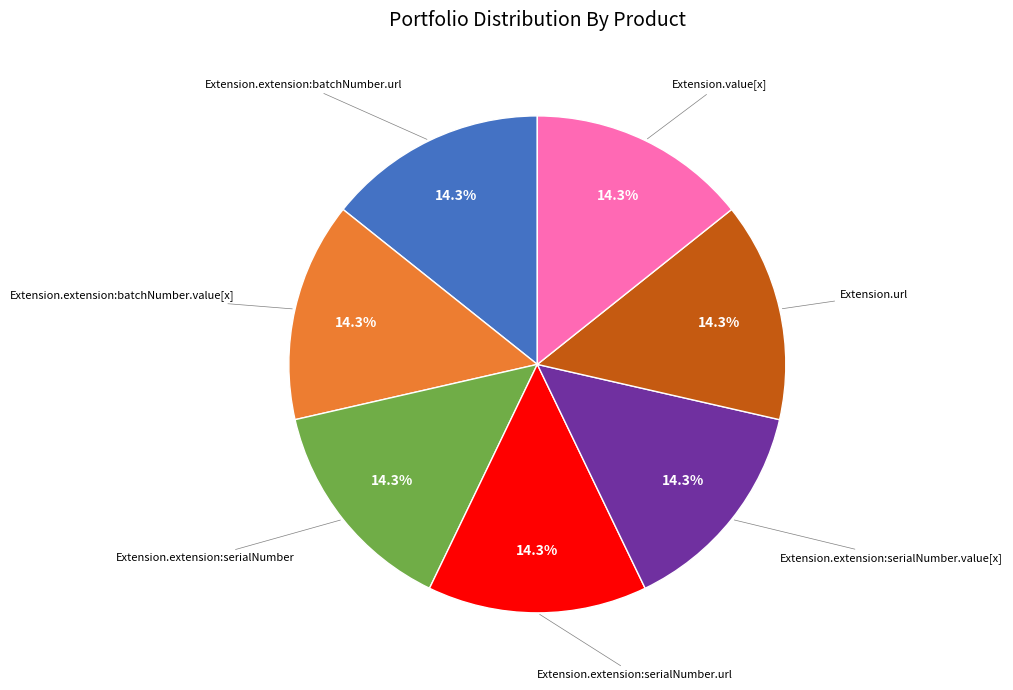

Does any single category account for the majority?

No